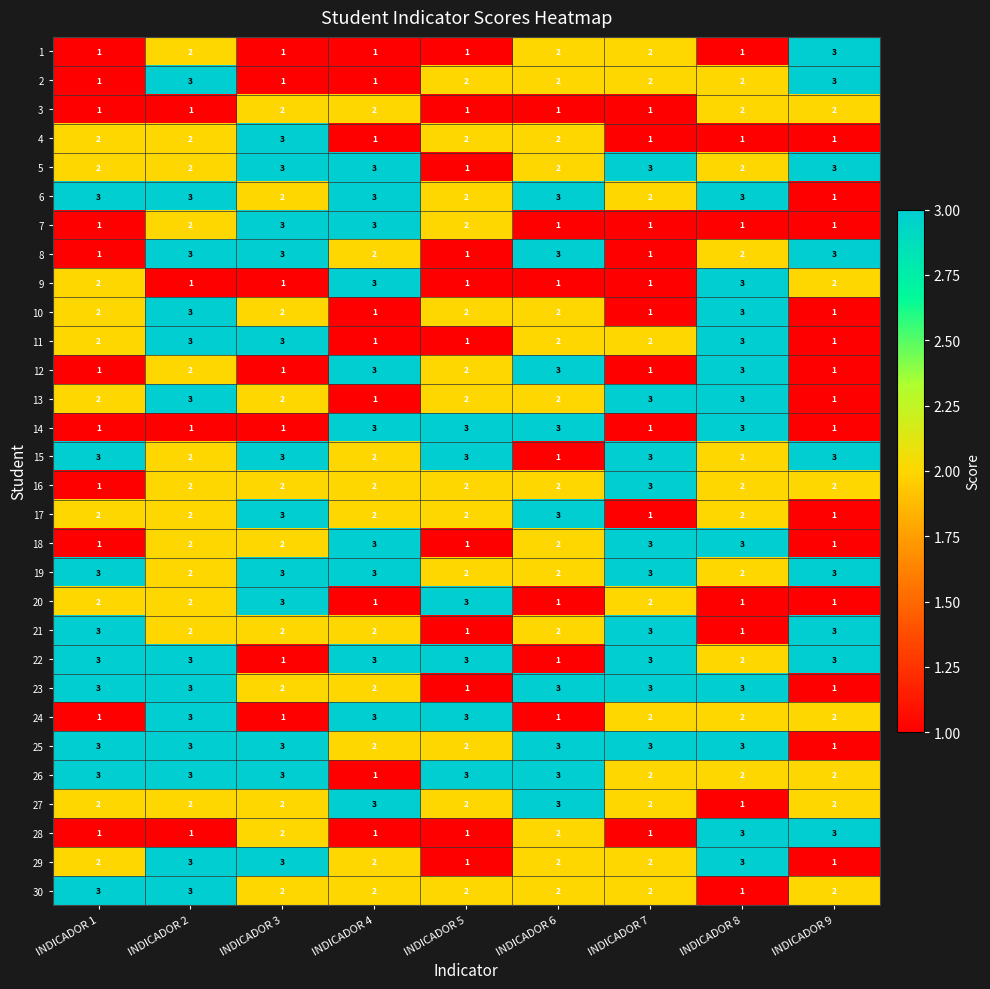

At which category is the sum across all series the highest?

INDICADOR 2